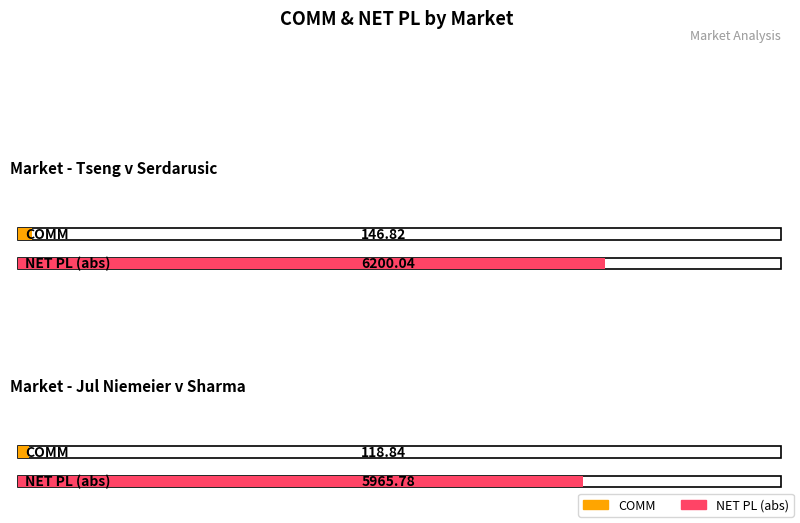

What is the minimum value for COMM?

118.8